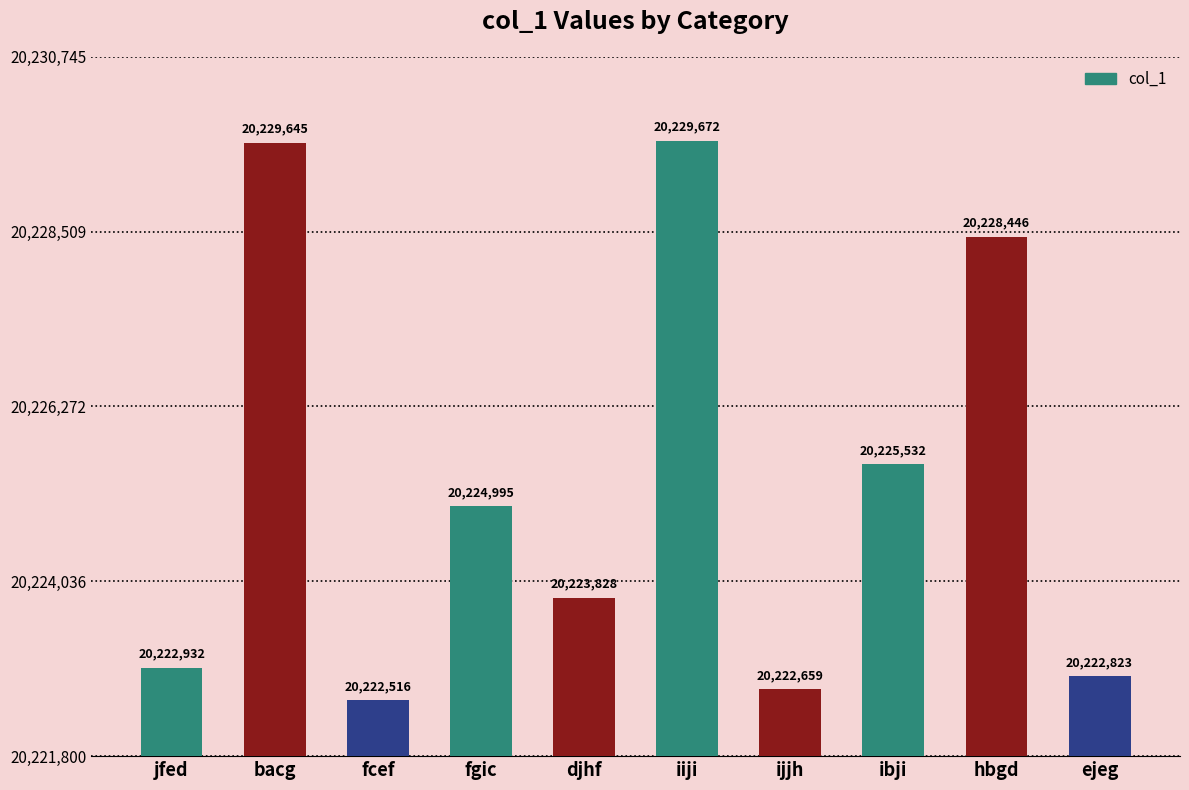

Approximately how many times larger is the value at ejeg compared to fcef?

1.0